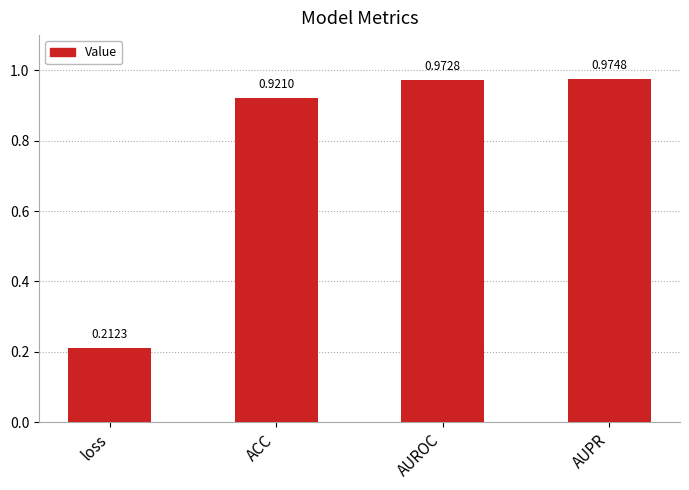

Rank the categories by value from lowest to highest.

loss, ACC, AUROC, AUPR